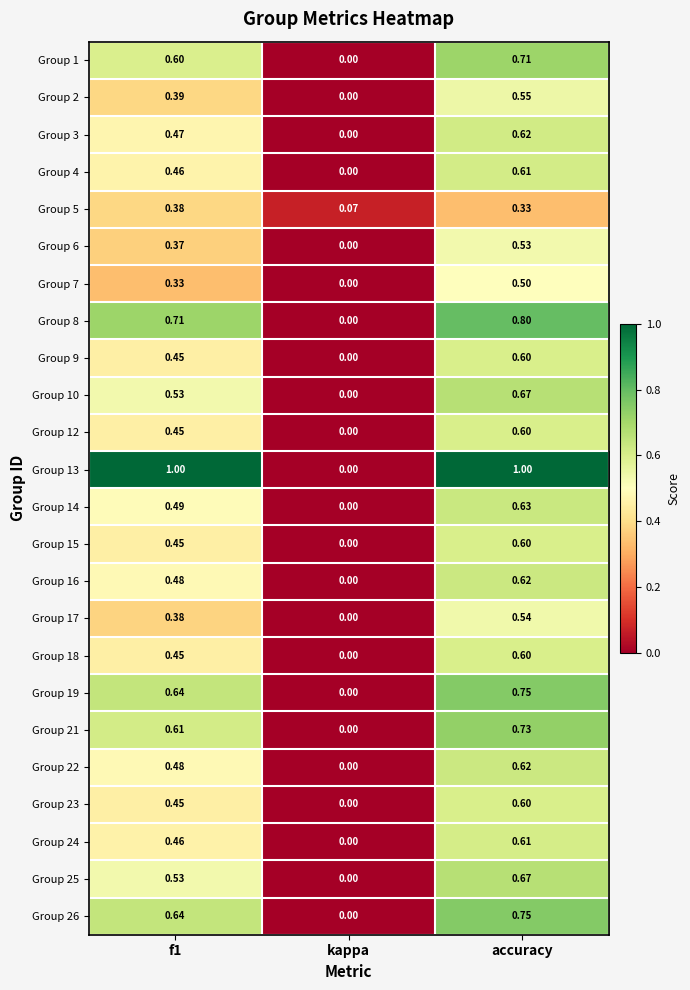

At which category is the sum across all series the highest?

accuracy